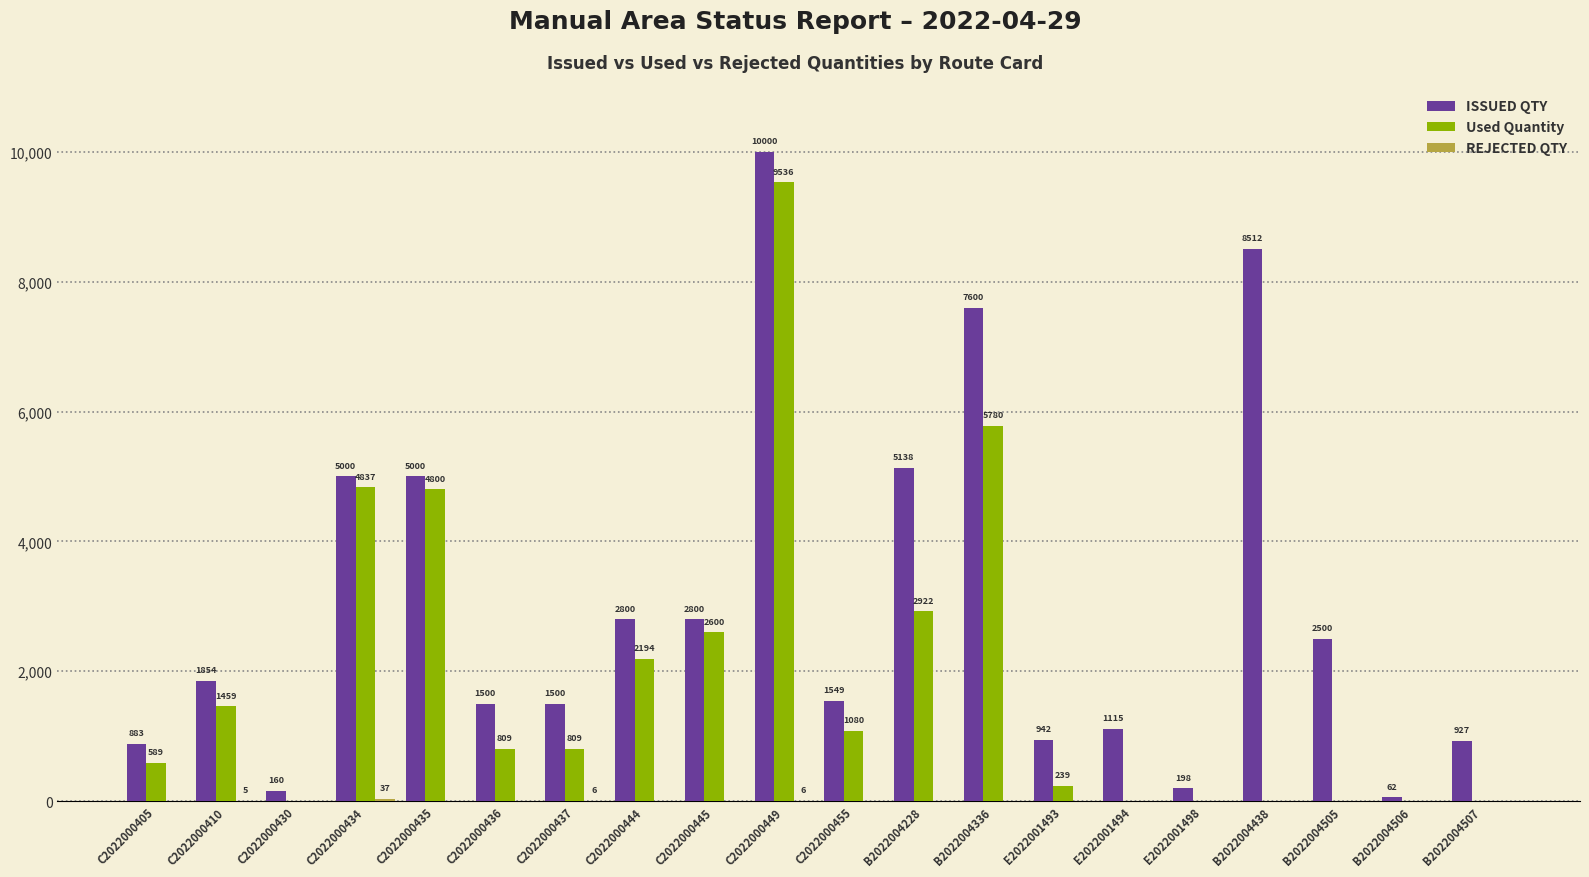

What is the sum of the Used Quantity values at C2022000430 and C2022000436?

809